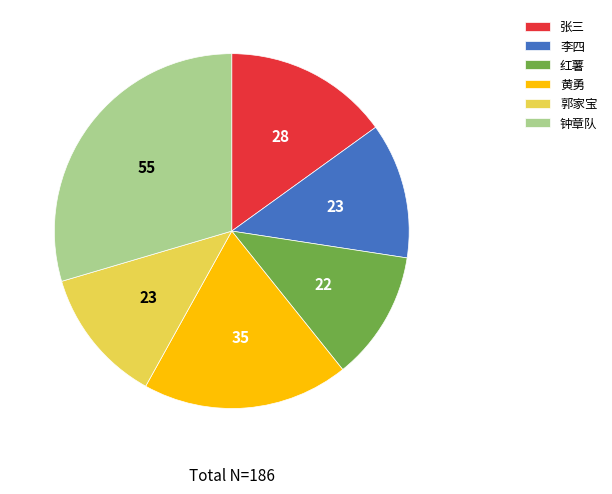

True or false: 郭家宝 accounts for 12% of the total.

True